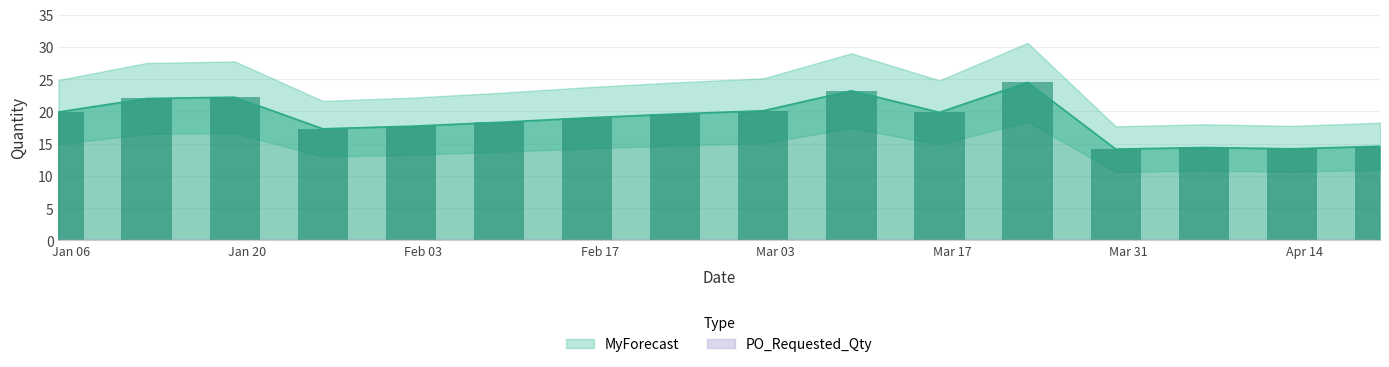

Rank the categories by value from highest to lowest.

2025-03-23, 2025-03-09, 2025-01-19, 2025-01-12, 2025-03-02, 2025-01-05, 2025-03-16, 2025-02-23, 2025-02-16, 2025-02-09, 2025-02-02, 2025-01-26, 2025-04-20, 2025-04-06, 2025-04-13, 2025-03-30